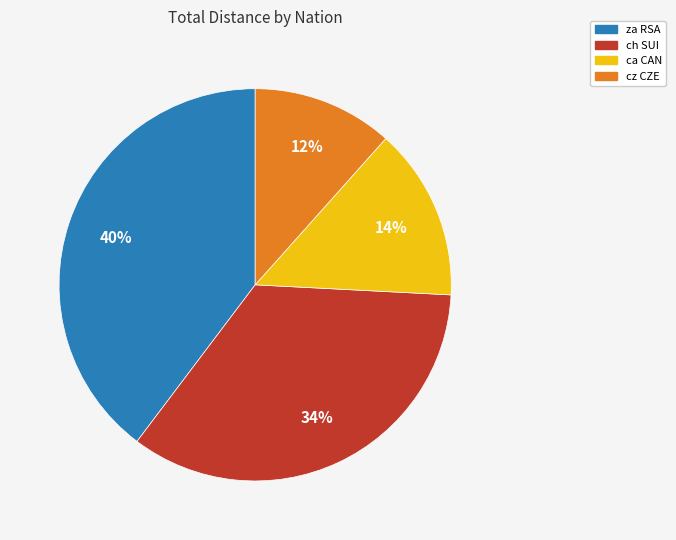

To the nearest percent, what is the difference between the largest and smallest slice percentages?

28%